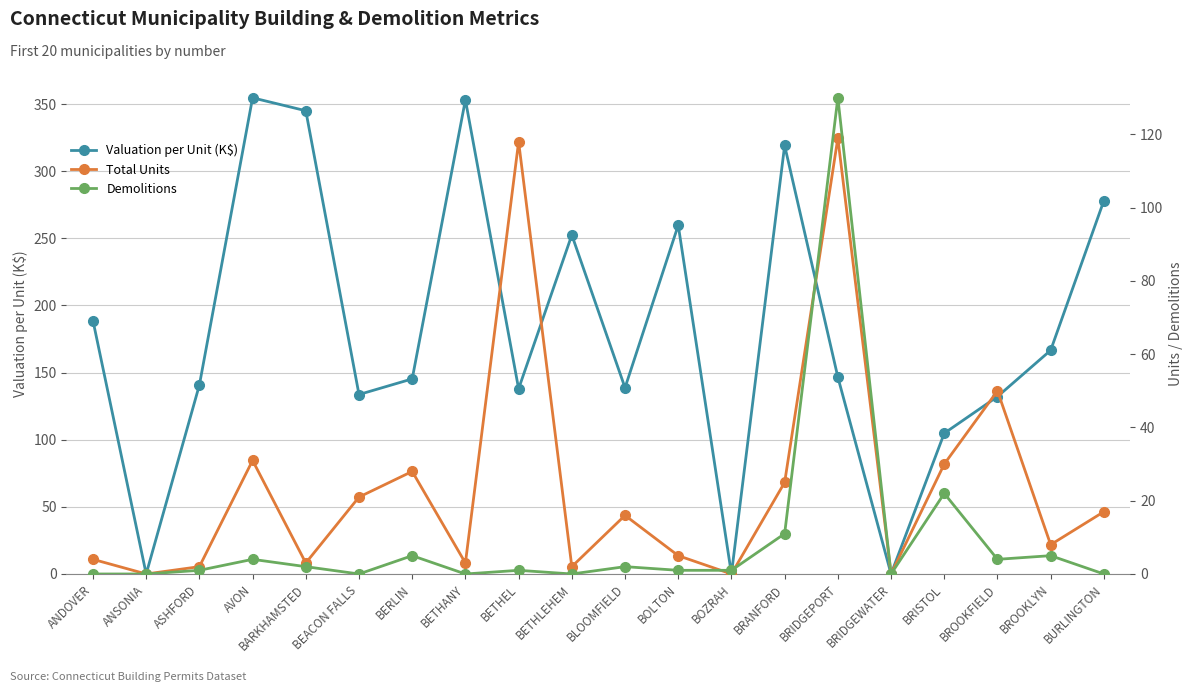

Which category has the lowest value in the Demolitions series?

ANDOVER